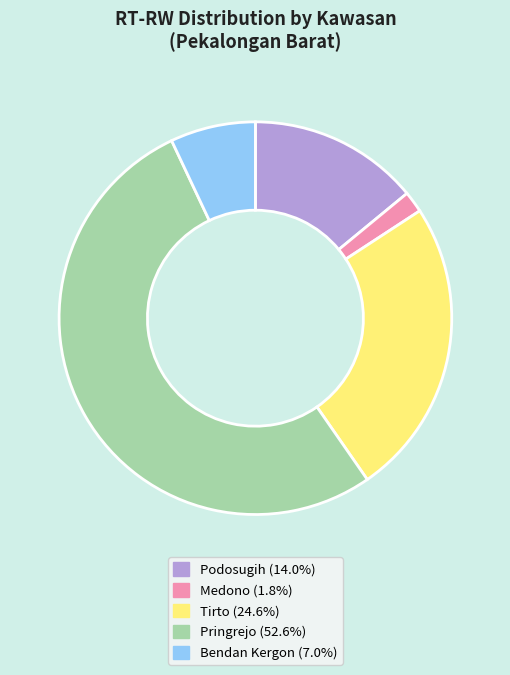

Between Pringrejo and Tirto, which is larger?

Pringrejo